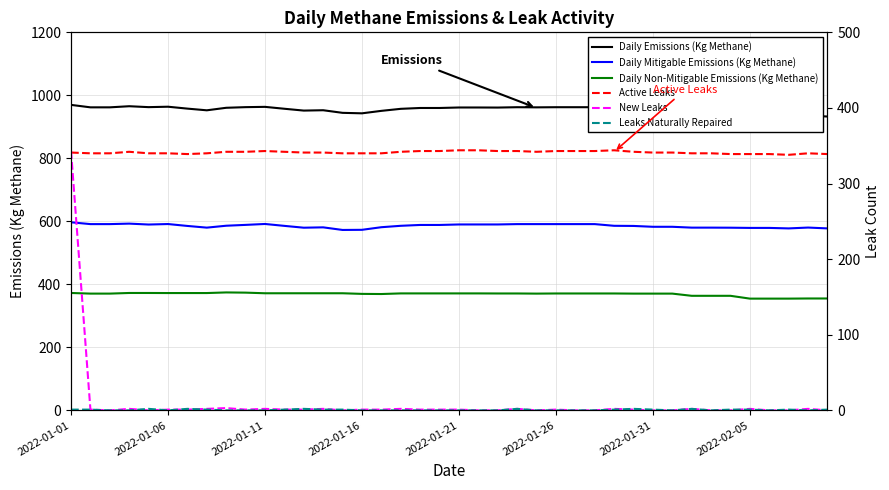

At how many categories does at least one series exceed 946?

30